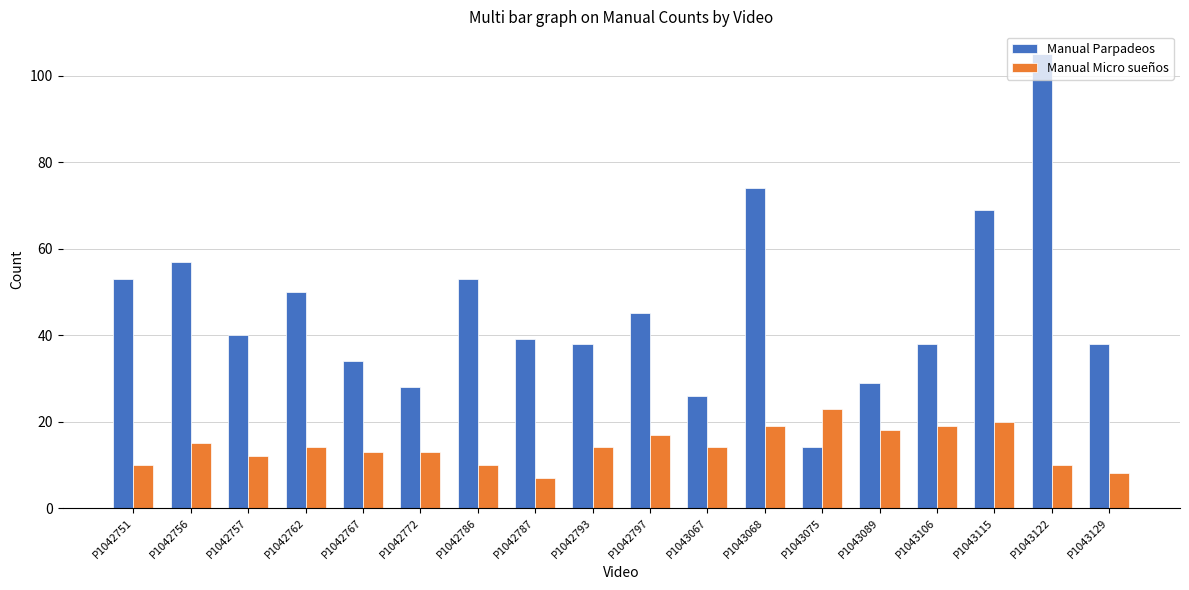

Reading left to right, list all the values displayed in this chart.

Manual Parpadeos: 53	57	40	50	34	28	53	39	38	45	26	74	14	29	38	69	105	38
Manual Micro sueños: 10	15	12	14	13	13	10	7	14	17	14	19	23	18	19	20	10	8